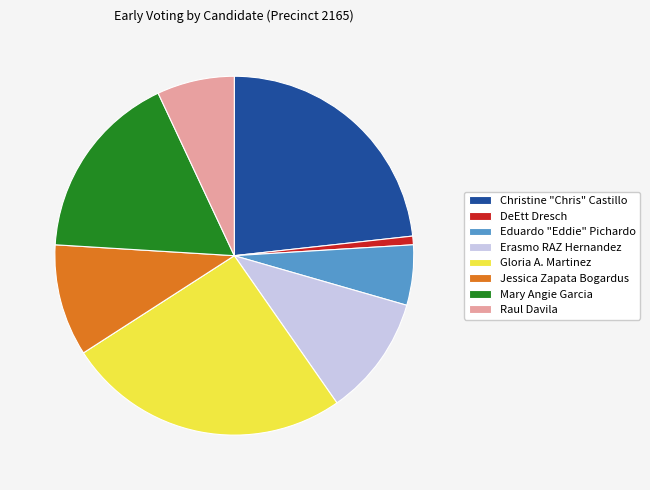

The Jessica Zapata Bogardus slice represents 21% of the pie. True or false?

False